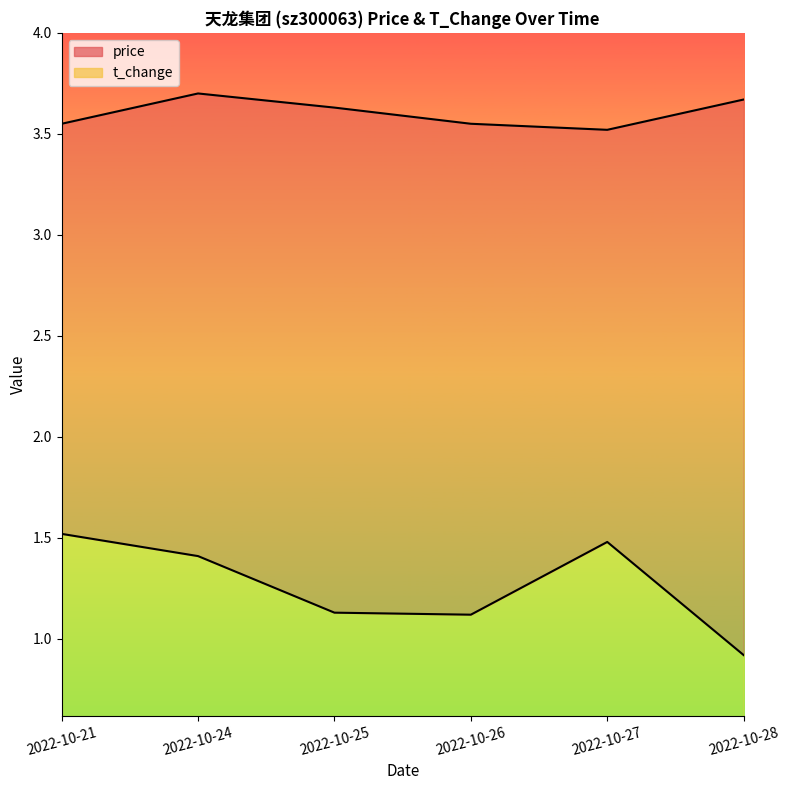

What is the difference between the highest and lowest values at 2022-10-24?

2.3